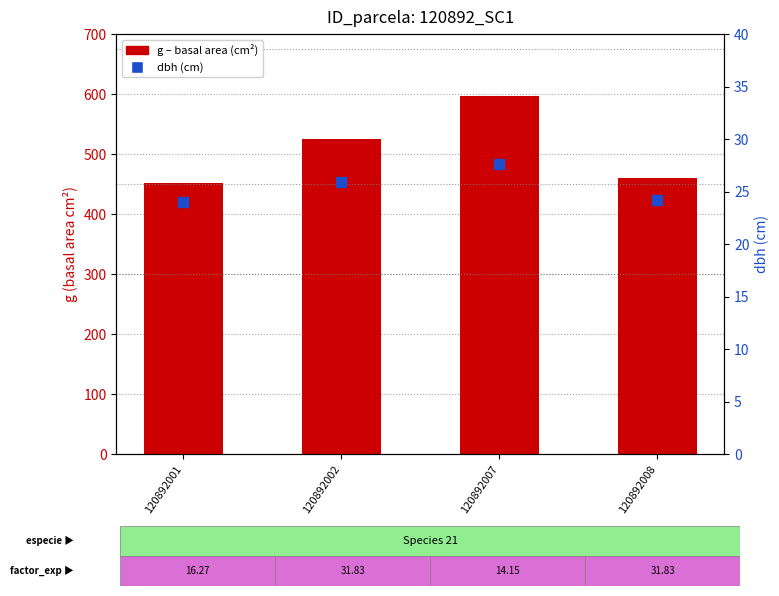

At how many categories does at least one series exceed 148?

4